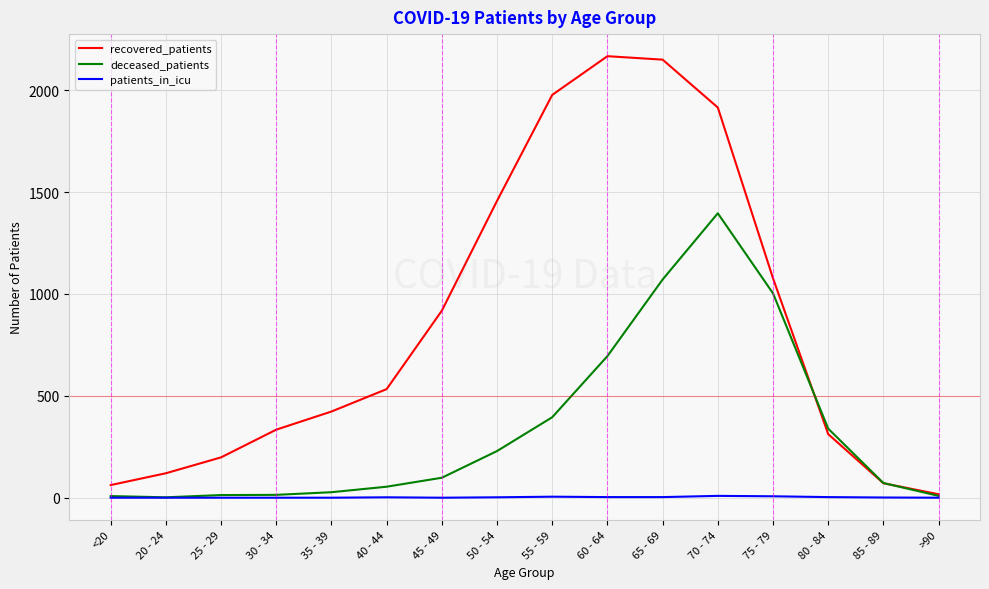

How many values in the recovered_patients series are below 533?

8